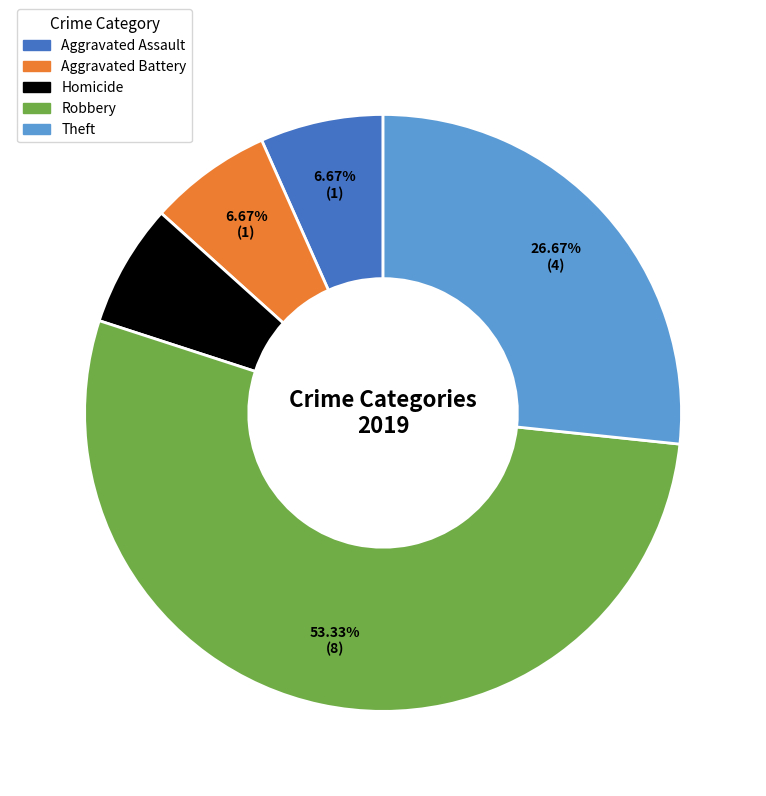

How many slices are in this pie chart?

5